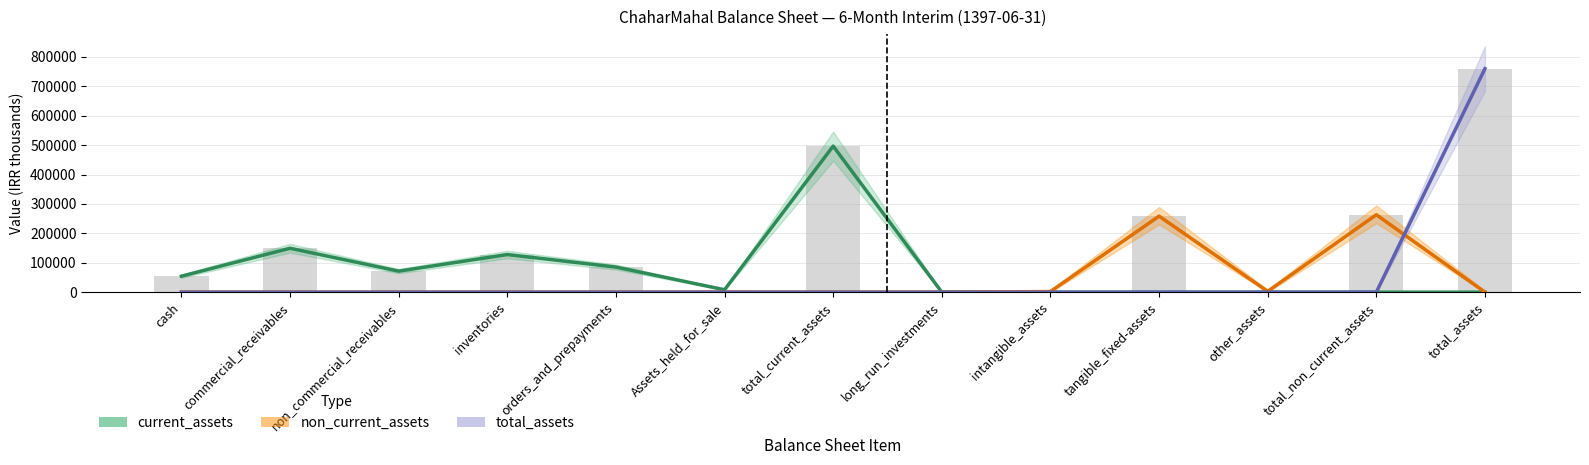

List the labels in order of total_assets value, smallest first.

cash, commercial_receivables, non_commercial_receivables, inventories, orders_and_prepayments, Assets_held_for_sale, total_current_assets, long_run_investments, intangible_assets, tangible_fixed-assets, other_assets, total_non_current_assets, total_assets